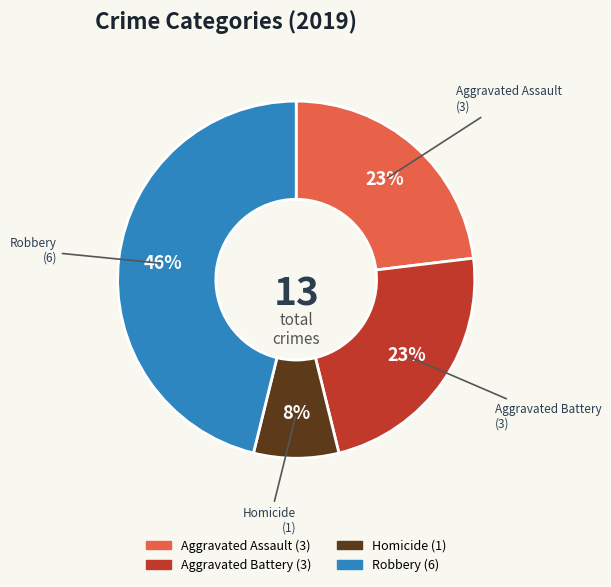

Is there a majority slice in this chart?

No